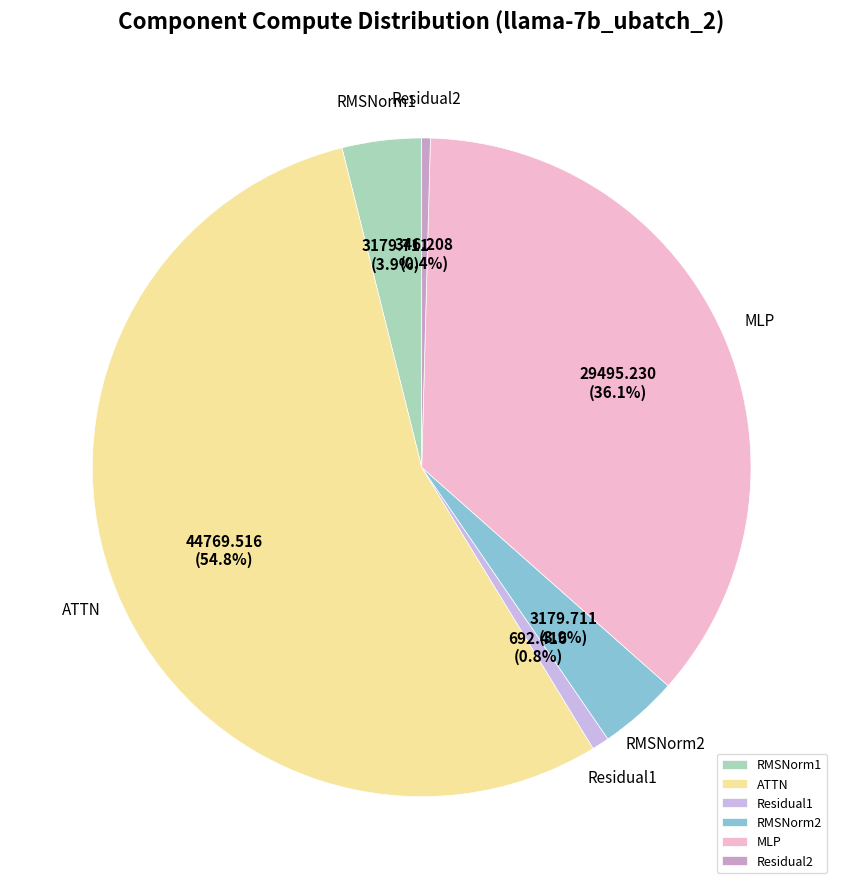

Is the sum of Residual1 and RMSNorm1 greater than half?

No